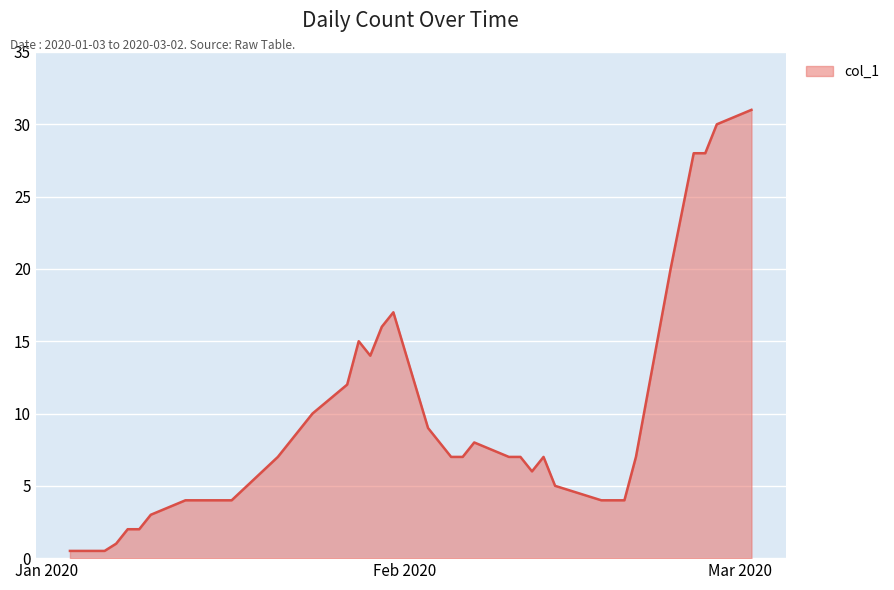

What is the difference between the maximum and minimum values?

30.5